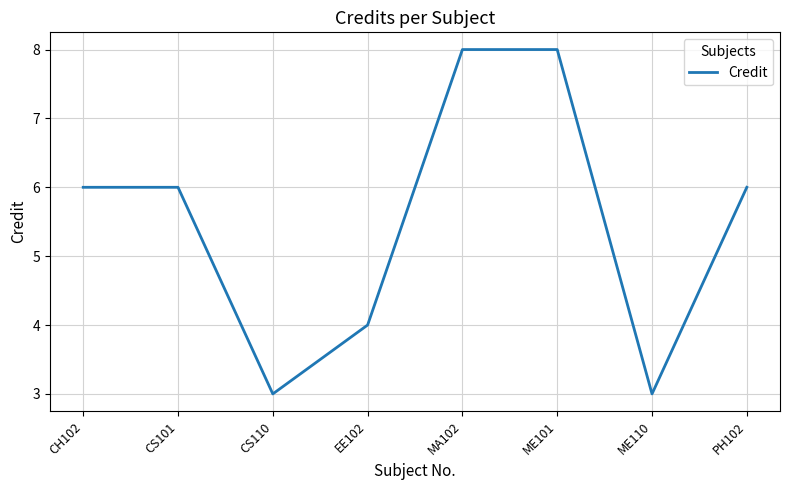

What position from the right is EE102?

5